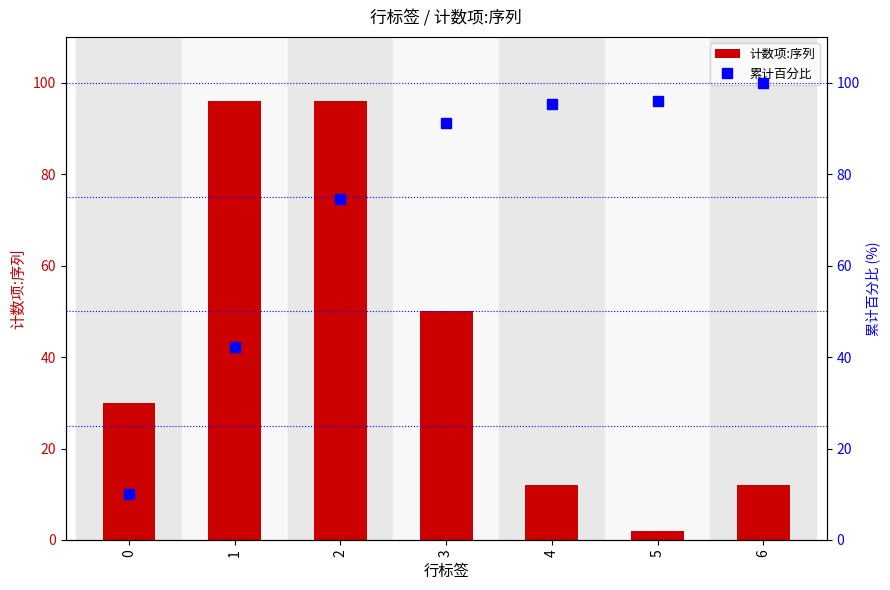

What is the minimum value shown in the chart?

2.0